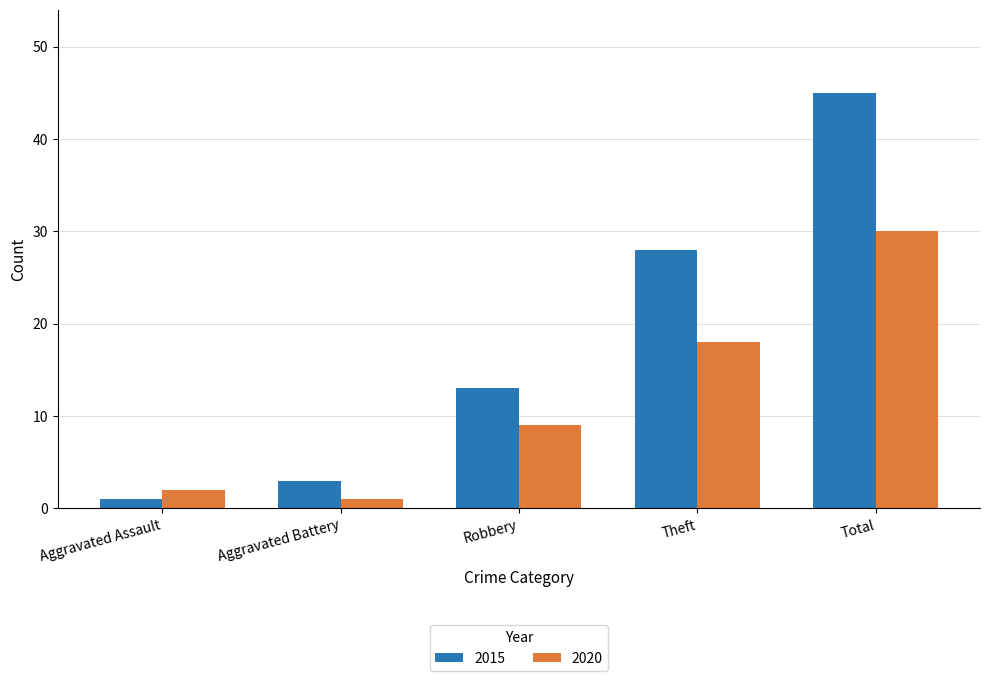

Are the bars horizontal?

No